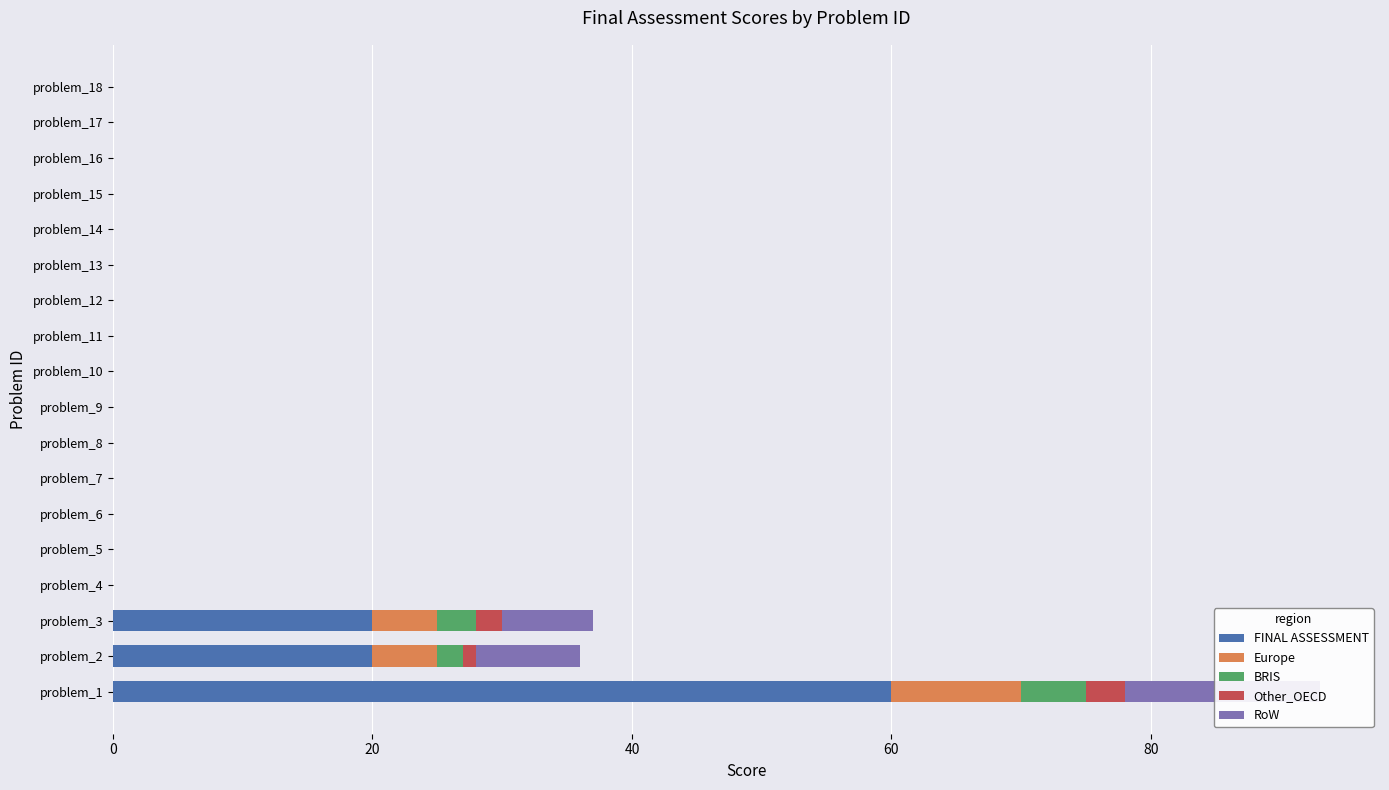

The value of FINAL ASSESSMENT at problem_12 is -35. True or false?

False